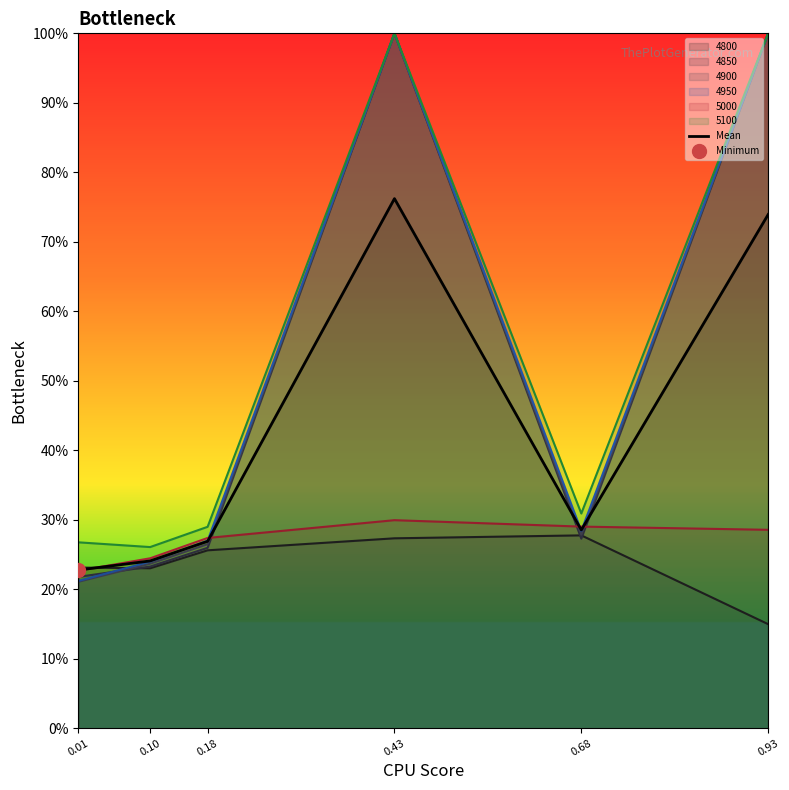

What is the sum of the values at 0.68 and 0.10?

0.5